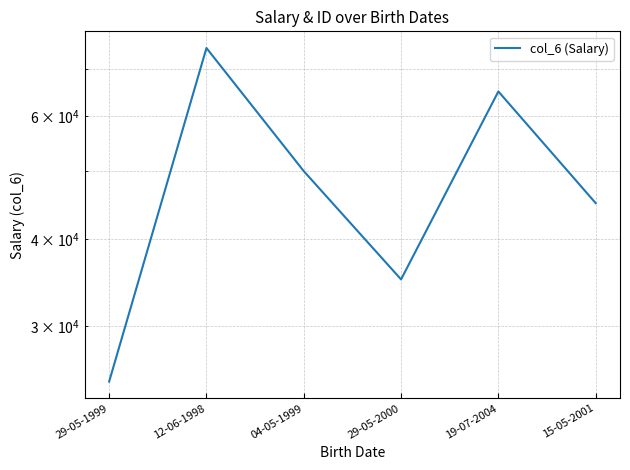

How many points are lower than both their immediate neighbors (excluding endpoints)?

1